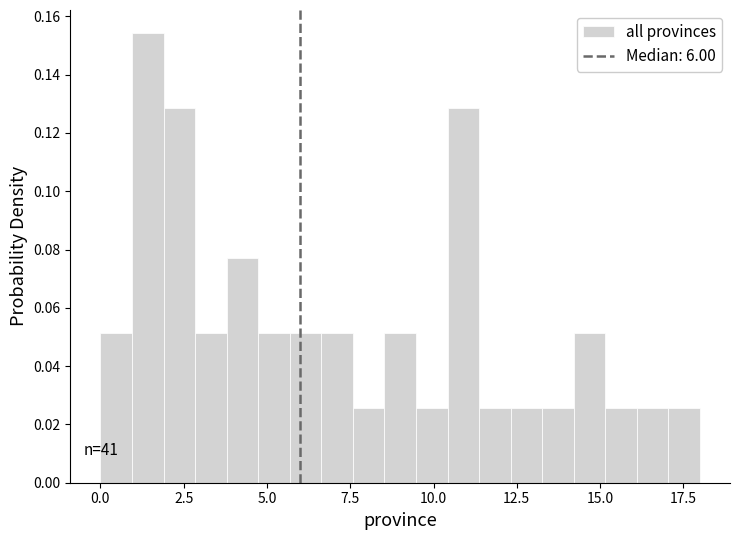

Around what value on the x-axis is the tallest bar? Give the approximate position of its centre, as read against the axis.

1.5